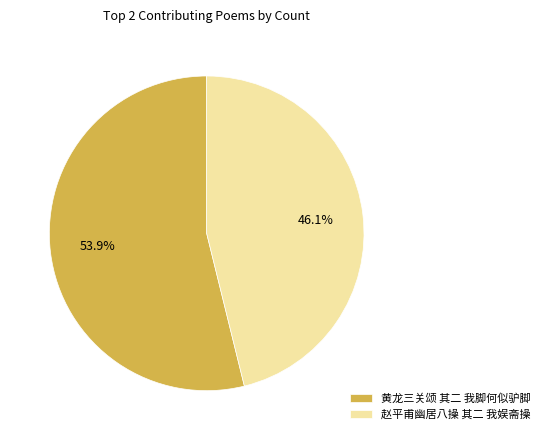

Which category accounts for the majority?

黄龙三关颂 其二 我脚何似驴脚